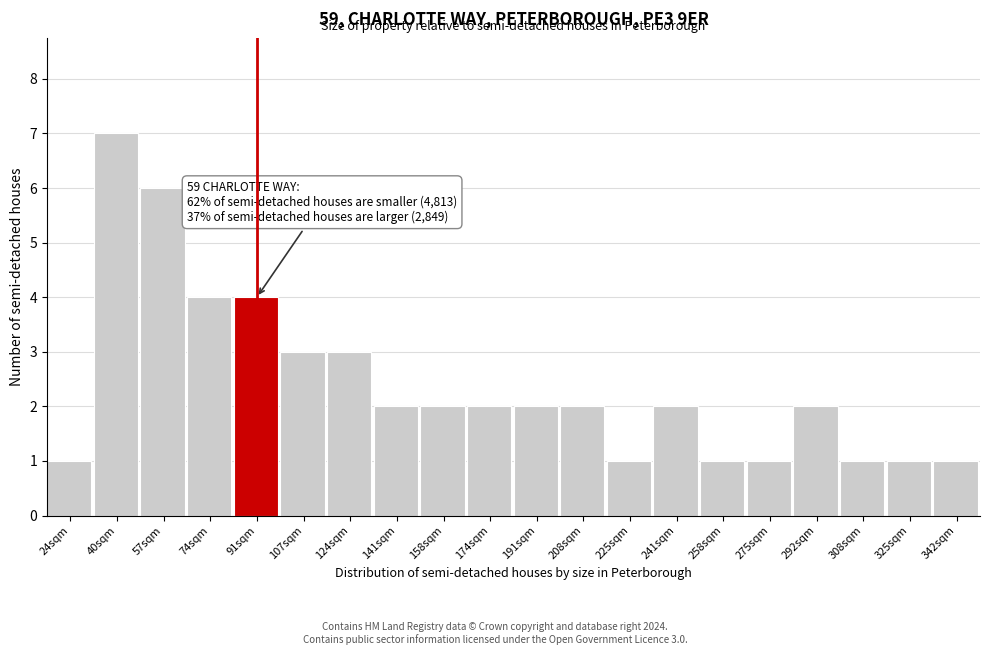

Reading right to left, what are all the values shown in this chart?

1	1	1	2	1	1	2	1	2	2	2	2	2	3	3	4	4	6	7	1